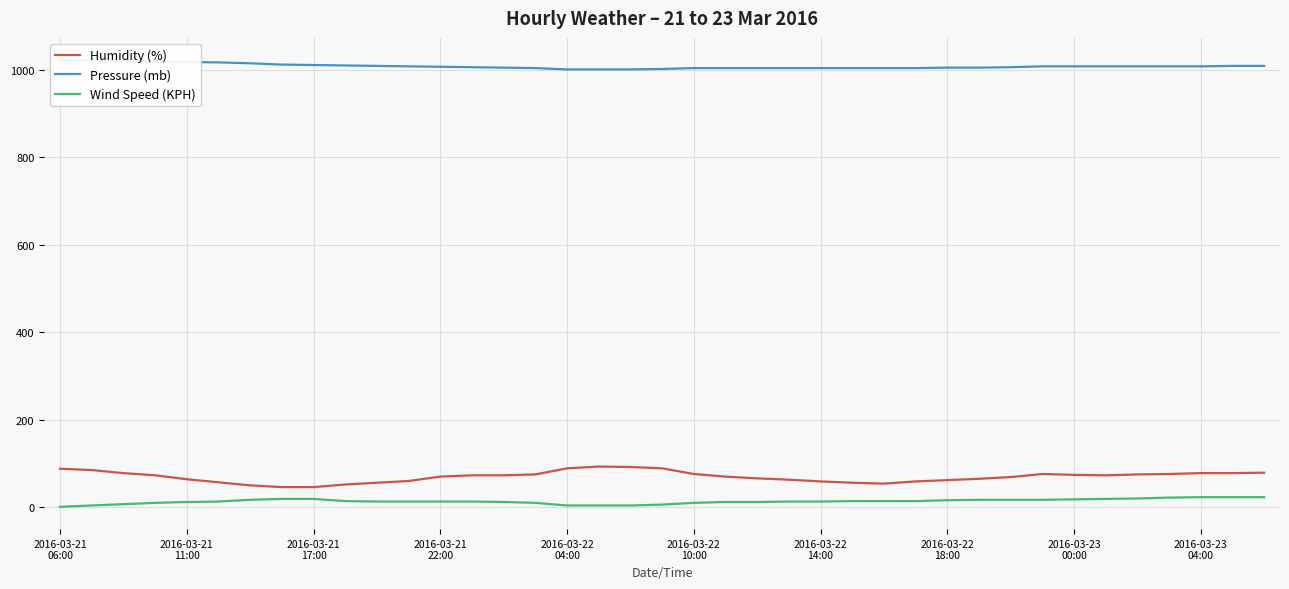

Rank the series at 30 from highest to lowest value.

Pressure (mb), Humidity (%), Wind Speed (KPH)